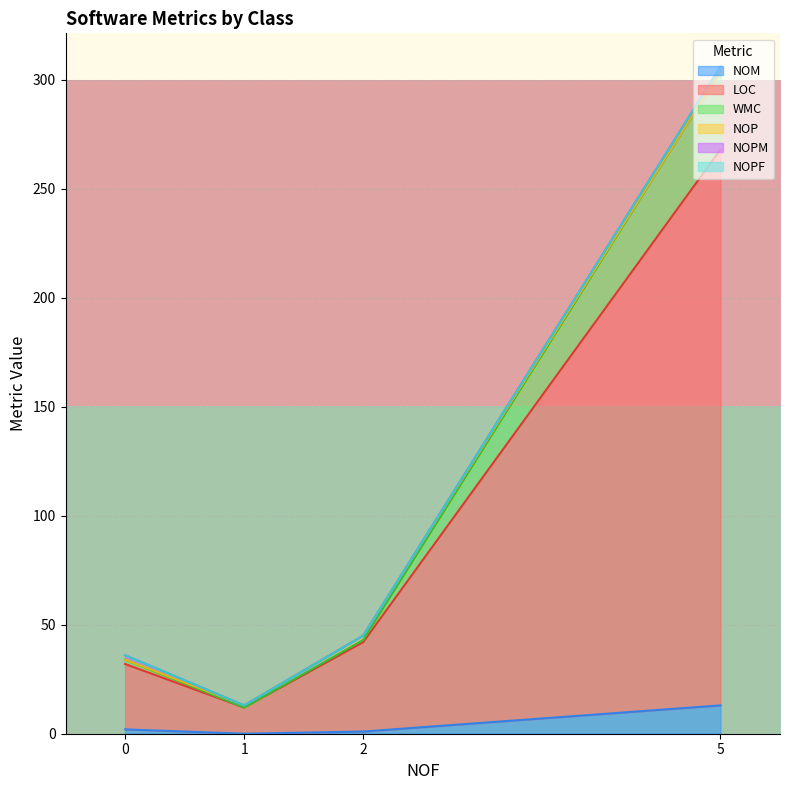

True or false: NOM has more than 1 points higher than both neighbors.

False